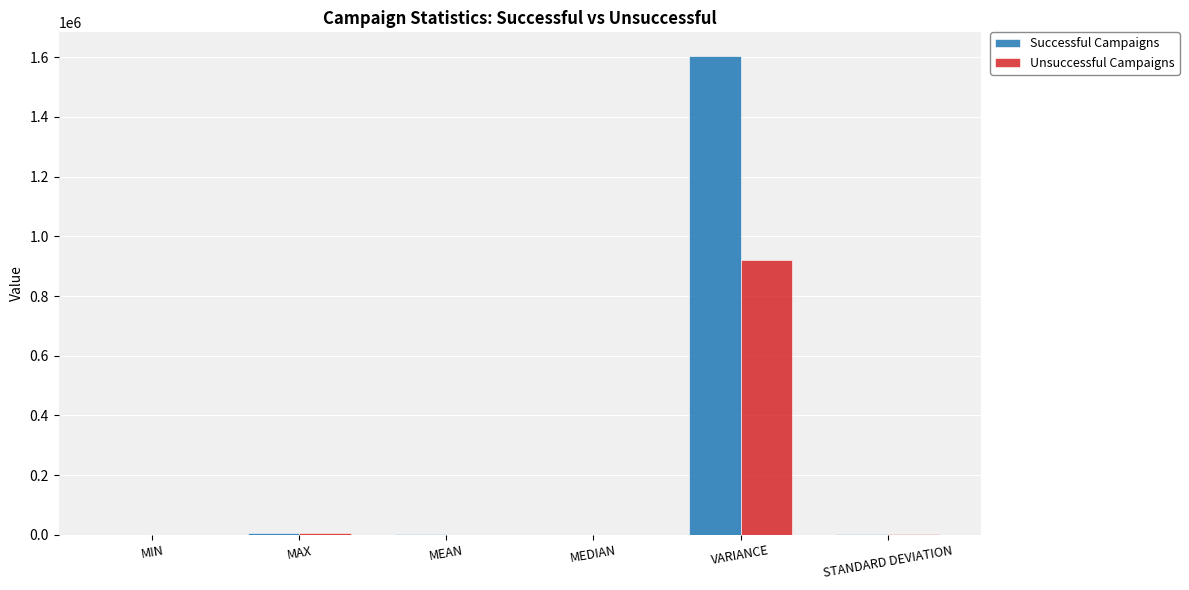

What is the sum of all Successful Campaigns values?

1613003.1